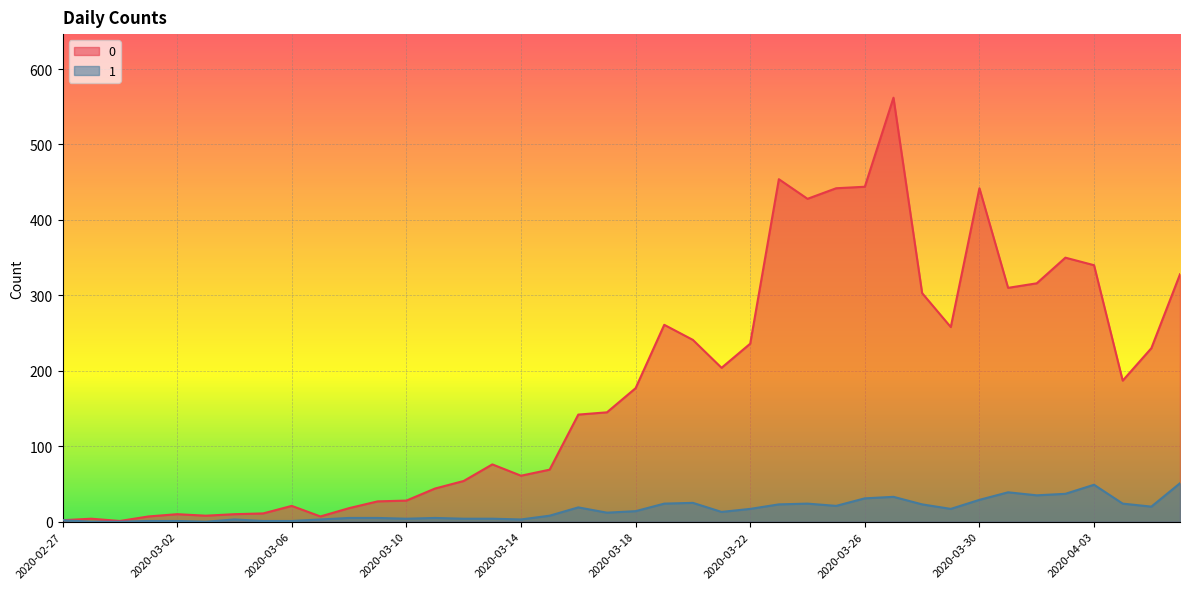

Reading left to right, transcribe all the data shown in this chart.

0: 2020-02-27=2	2020-02-28=4	2020-02-29=1	2020-03-01=7	2020-03-02=10	2020-03-03=8	2020-03-04=10	2020-03-05=11	2020-03-06=21	2020-03-07=7	2020-03-08=18	2020-03-09=27	2020-03-10=28	2020-03-11=44	2020-03-12=54	2020-03-13=76	2020-03-14=61	2020-03-15=69	2020-03-16=142	2020-03-17=145	2020-03-18=177	2020-03-19=261	2020-03-20=241	2020-03-21=204	2020-03-22=236	2020-03-23=454	2020-03-24=428	2020-03-25=442	2020-03-26=444	2020-03-27=562	2020-03-28=303	2020-03-29=258	2020-03-30=442	2020-03-31=310	2020-04-01=316	2020-04-02=350	2020-04-03=340	2020-04-04=187	2020-04-05=230	2020-04-06=328
1: 2020-02-27=2	2020-02-28=0	2020-02-29=0	2020-03-01=1	2020-03-02=1	2020-03-03=0	2020-03-04=3	2020-03-05=1	2020-03-06=1	2020-03-07=3	2020-03-08=5	2020-03-09=5	2020-03-10=4	2020-03-11=5	2020-03-12=4	2020-03-13=4	2020-03-14=3	2020-03-15=8	2020-03-16=19	2020-03-17=12	2020-03-18=14	2020-03-19=24	2020-03-20=25	2020-03-21=13	2020-03-22=17	2020-03-23=23	2020-03-24=24	2020-03-25=21	2020-03-26=31	2020-03-27=33	2020-03-28=23	2020-03-29=17	2020-03-30=29	2020-03-31=39	2020-04-01=35	2020-04-02=37	2020-04-03=49	2020-04-04=24	2020-04-05=20	2020-04-06=51